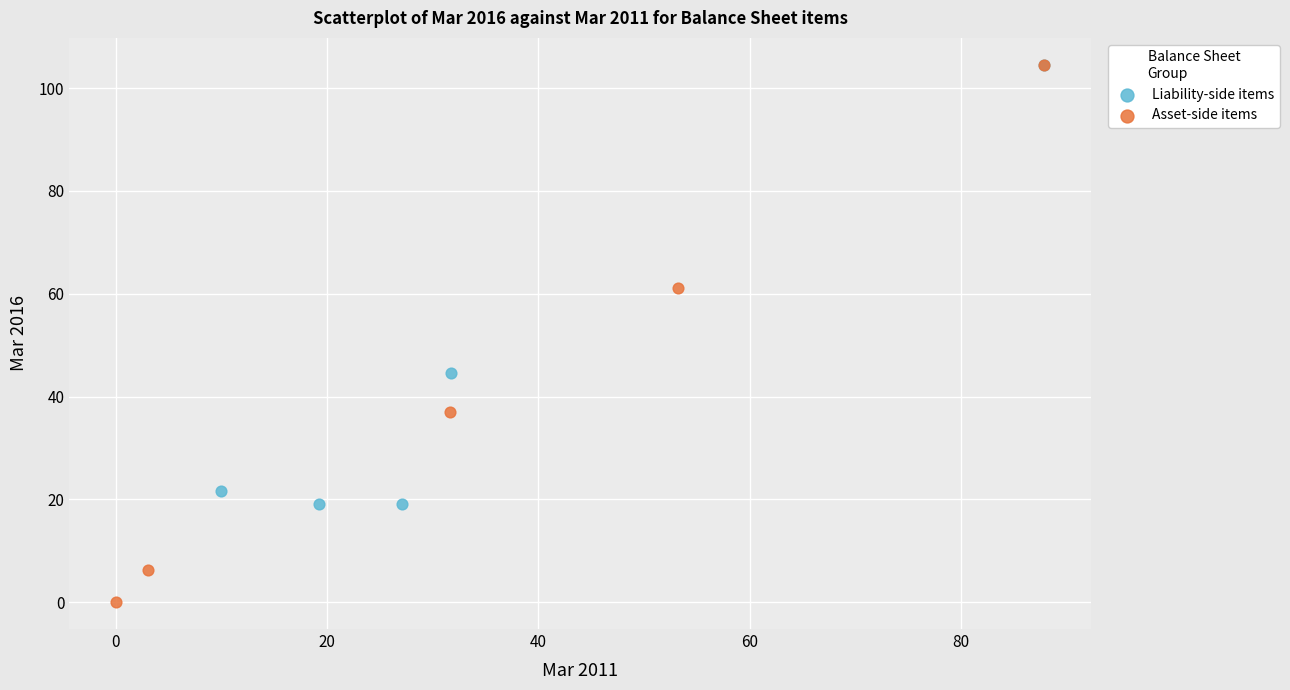

Which series has the widest spread of Y values?

Asset-side items